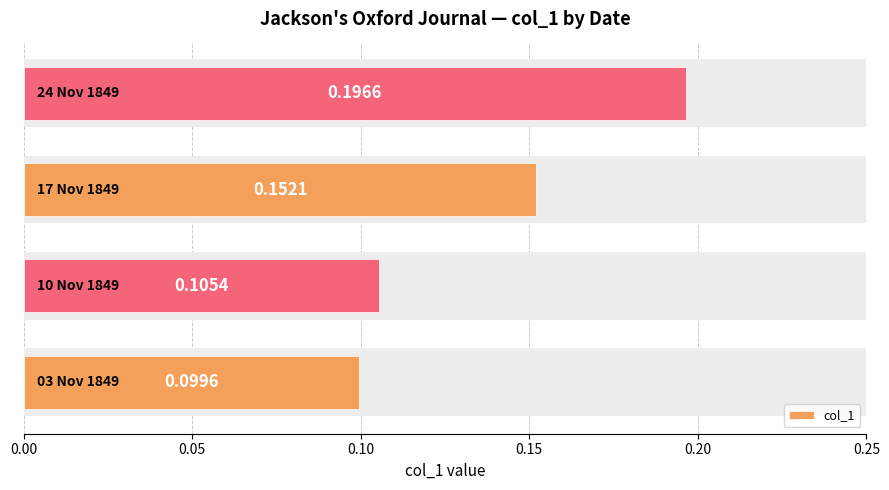

At which label is the value closest to 0?

1849.11.03_Jackson'sOxfordJournal